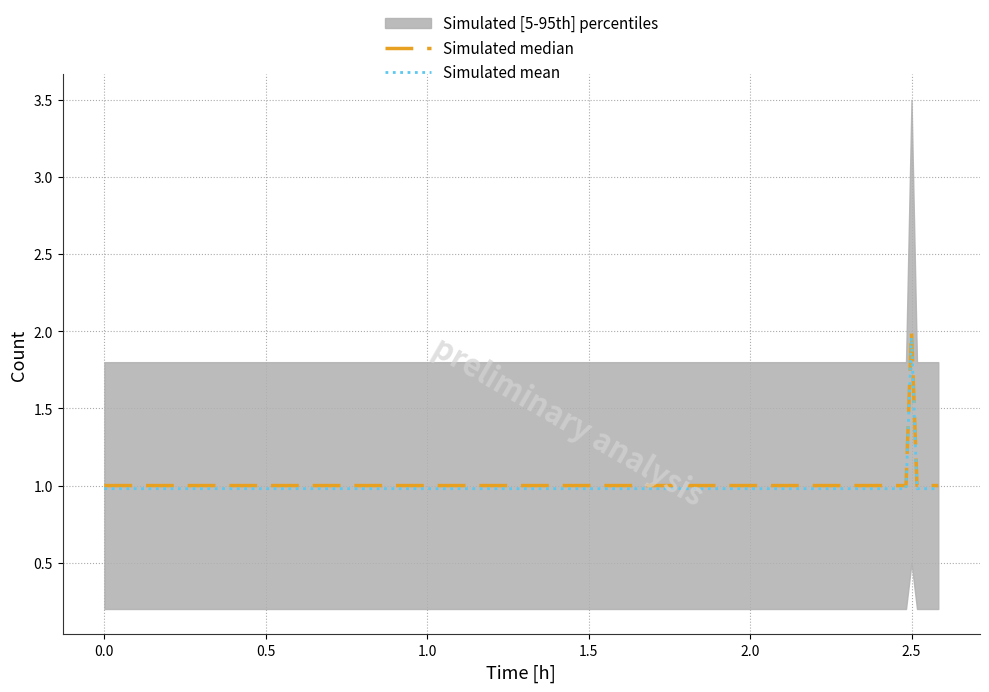

What is the lowest value of the Simulated median series?

1.0